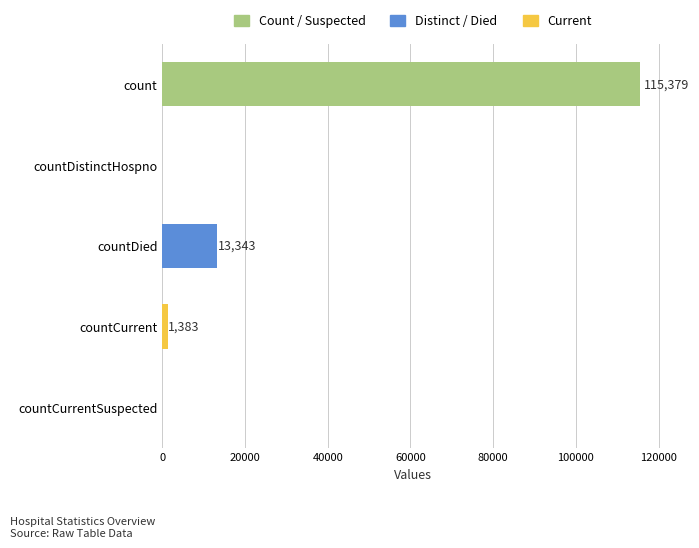

True or false: the data shows 0 at countCurrentSuspected.

True